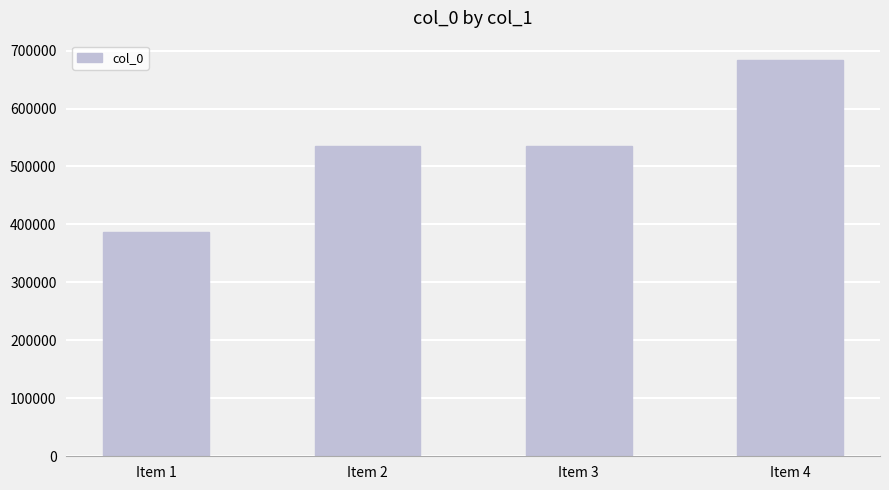

The value at Item 1 is 677724. True or false?

False